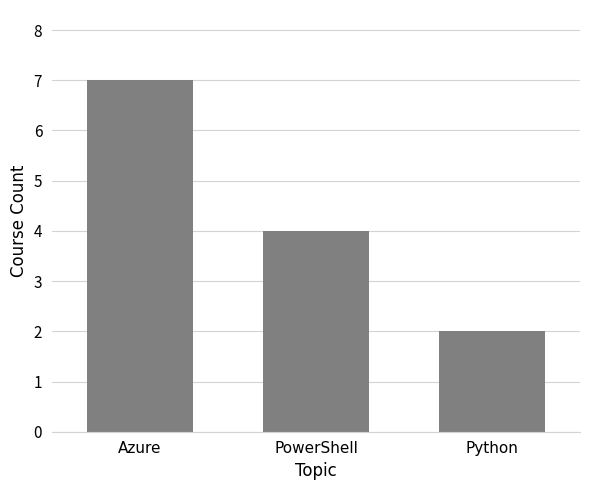

Which has a higher value, Azure or PowerShell?

Azure